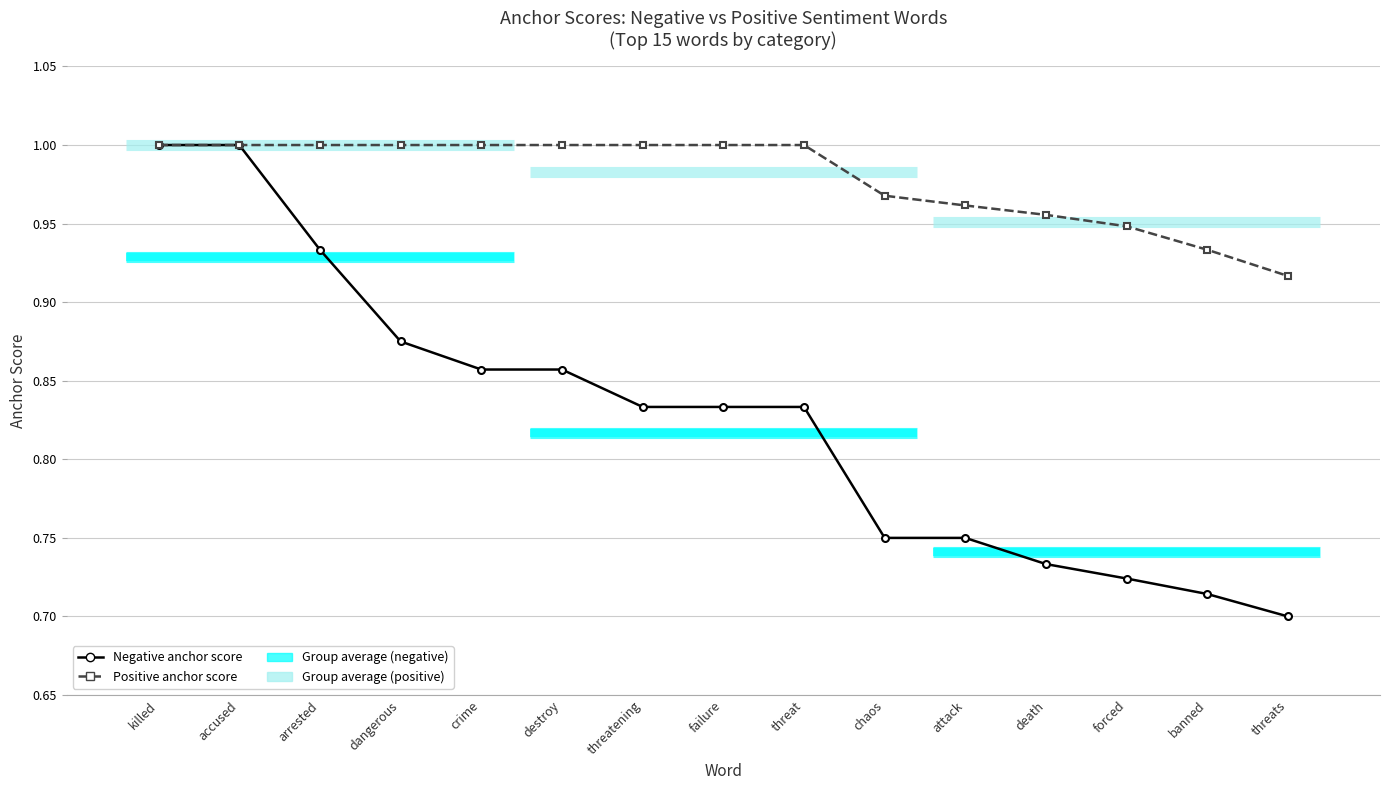

What position from the left is destroy?

6